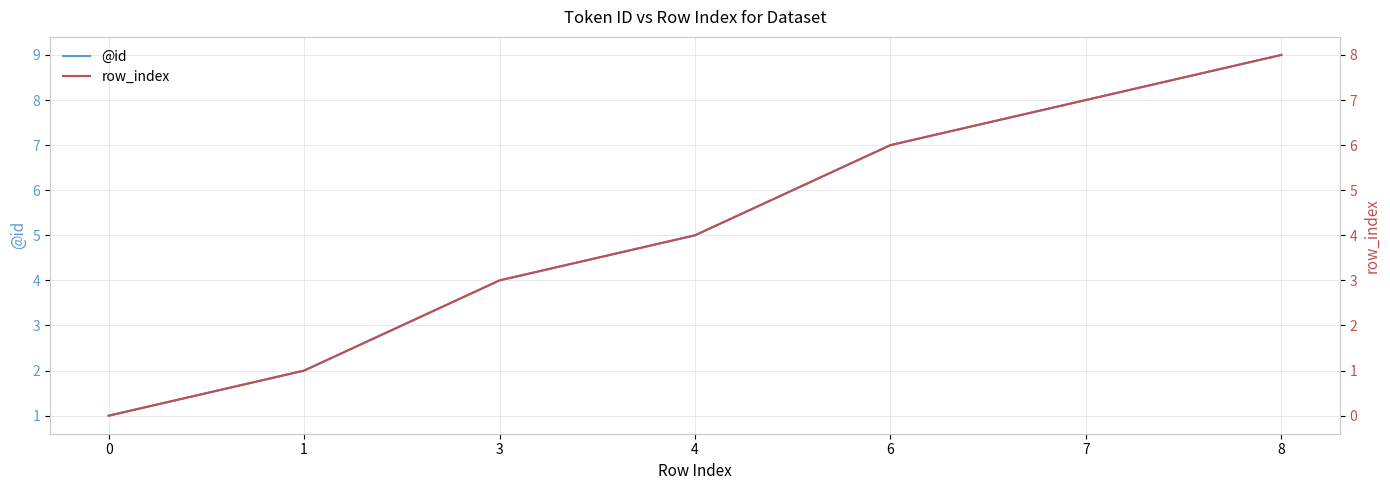

What is the total value across all series at 3?

7